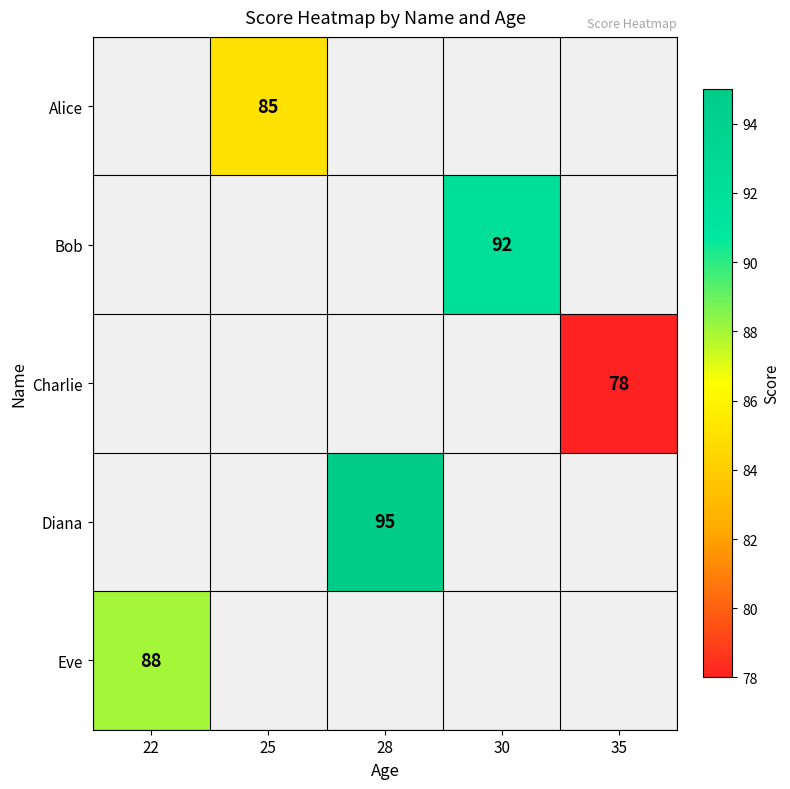

True or false: Alice has a value of 38 at 25.

False